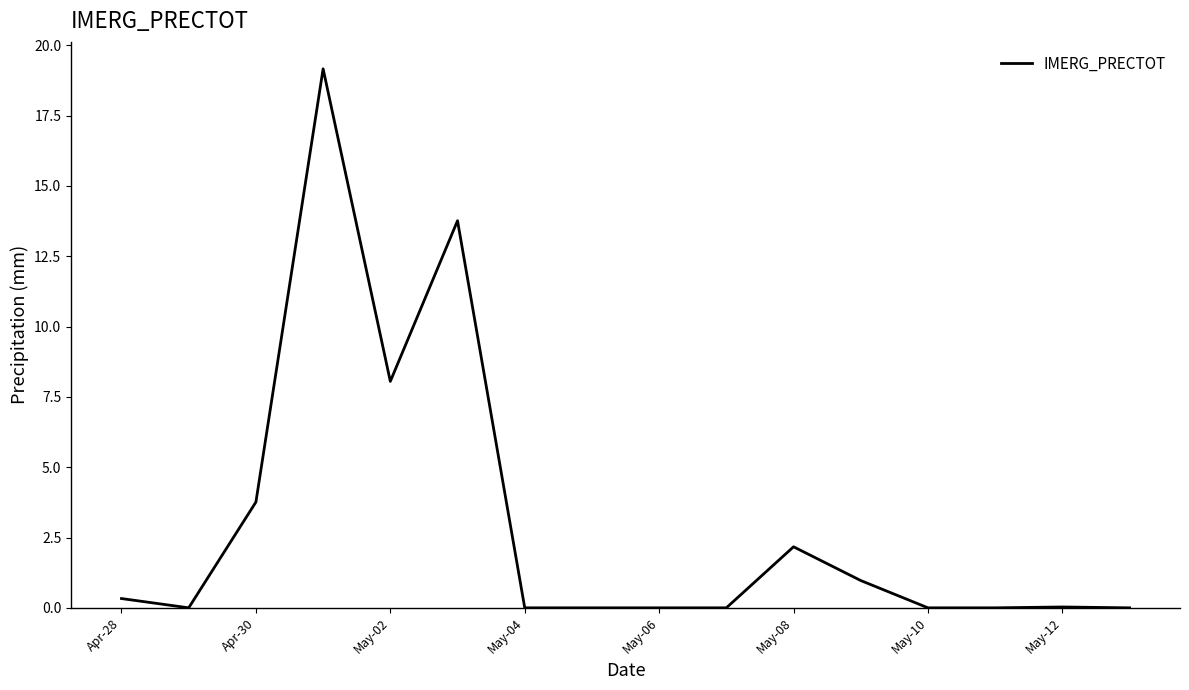

Does the chart have visible grid lines?

No